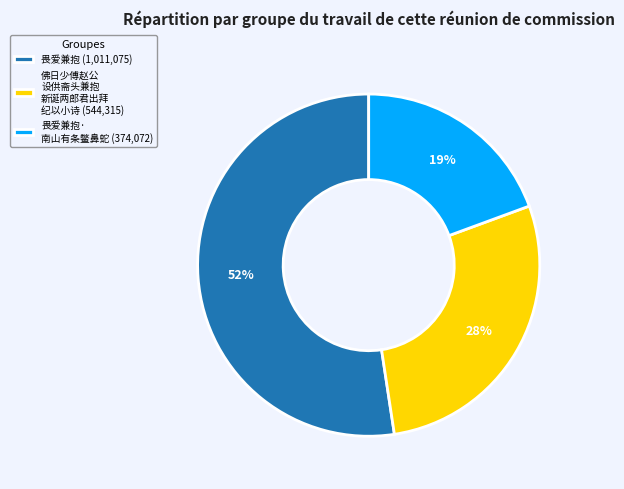

Do 畏爱兼抱 (1,011,075) and 畏爱兼抱· 南山有条鳖鼻蛇 (374,072) together represent more than half of the pie?

Yes